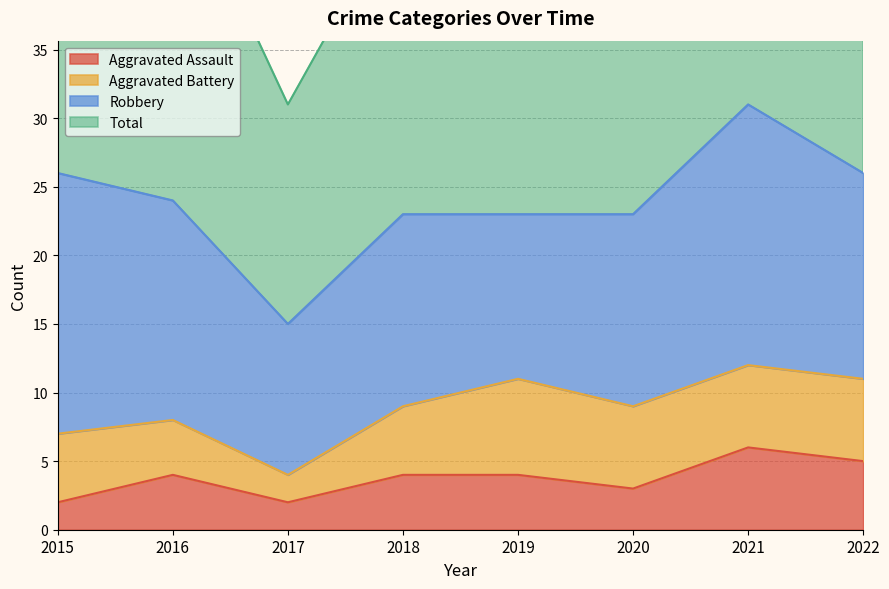

What is the value of the Total point at the 2nd from the left?

49